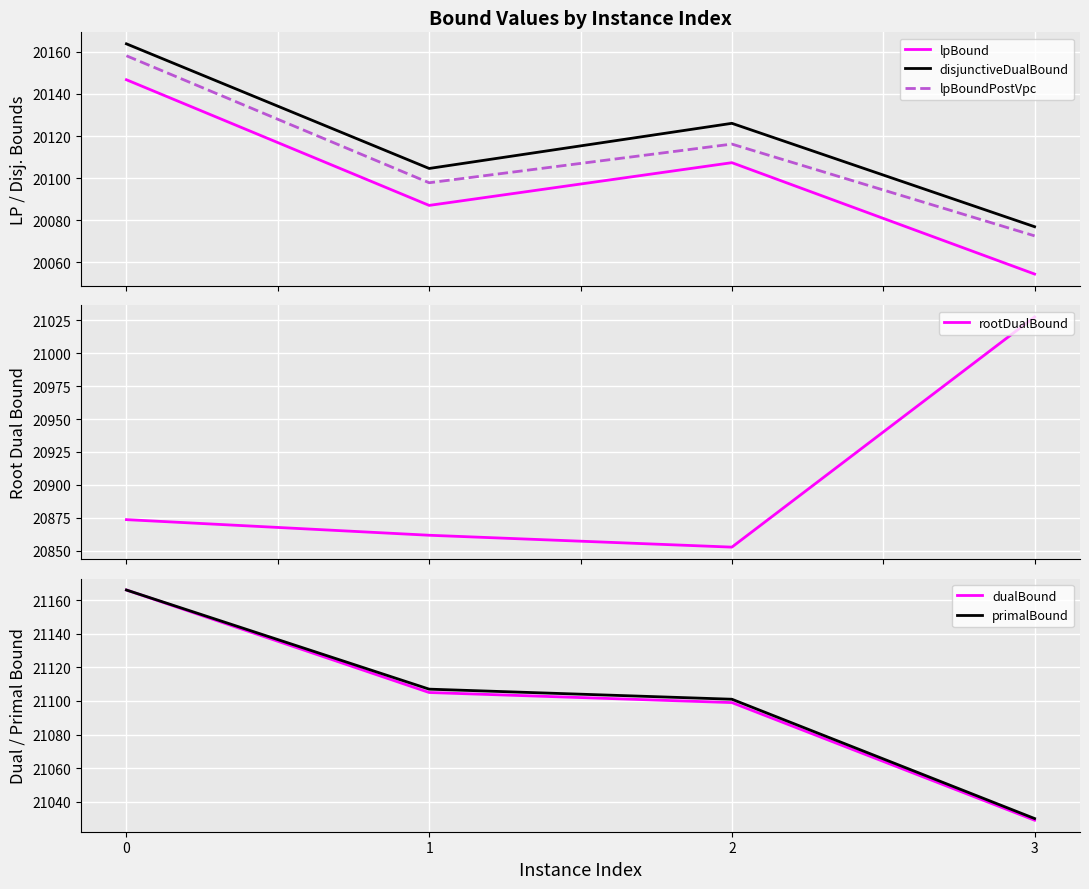

The value of lpBound at 1 is 20087.0. True or false?

True